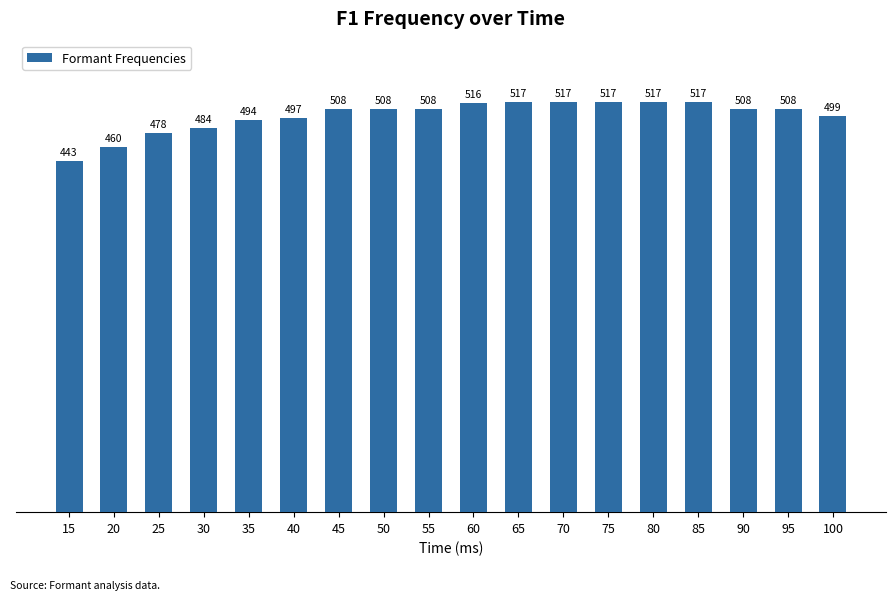

What is the minimum value shown in the chart?

443